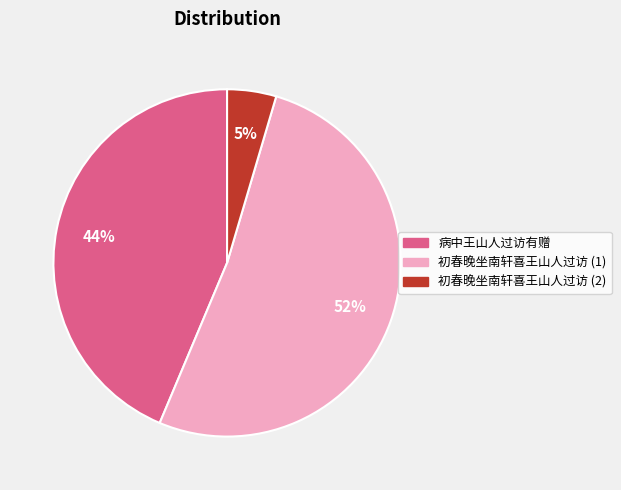

True or false: 病中王山人过访有赠 accounts for 44% of the total.

True